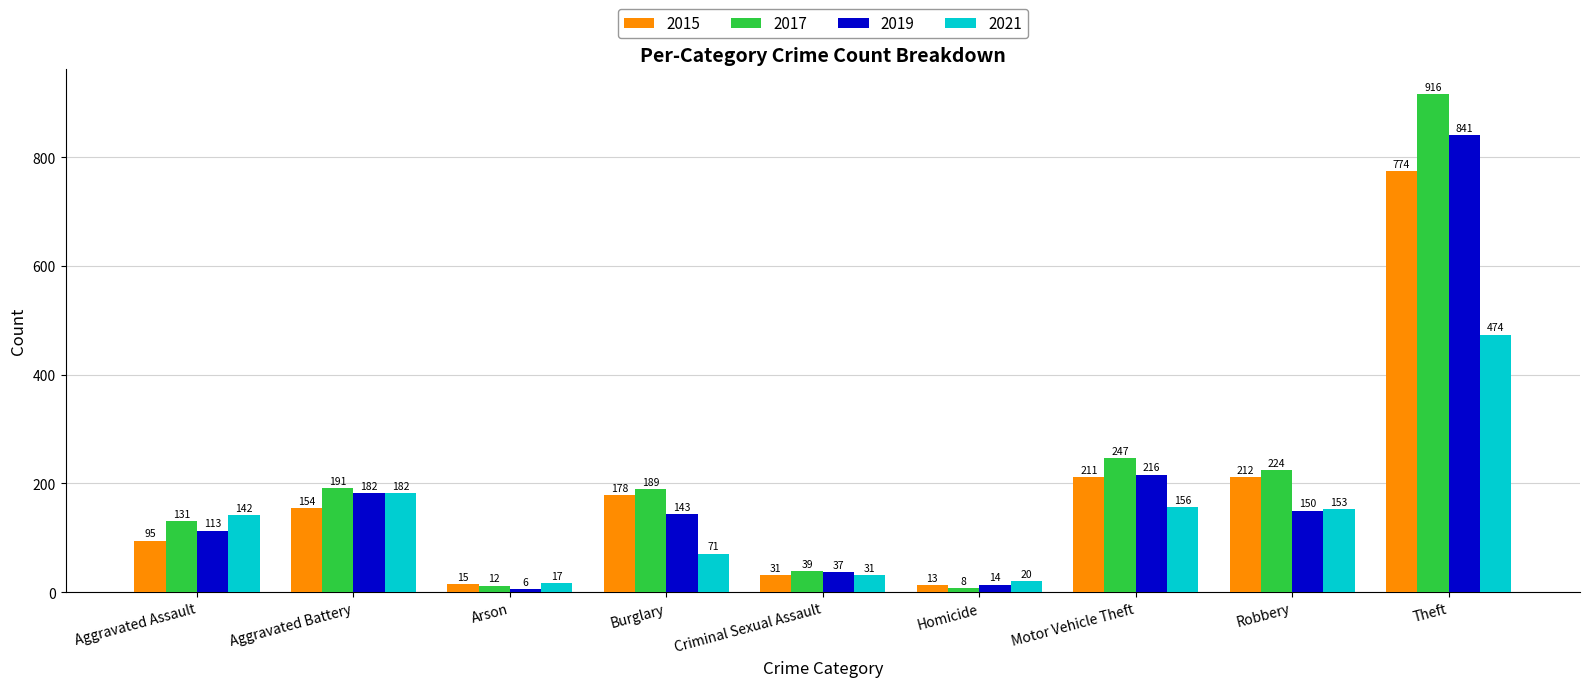

What is the average value of the 2019 series?

189